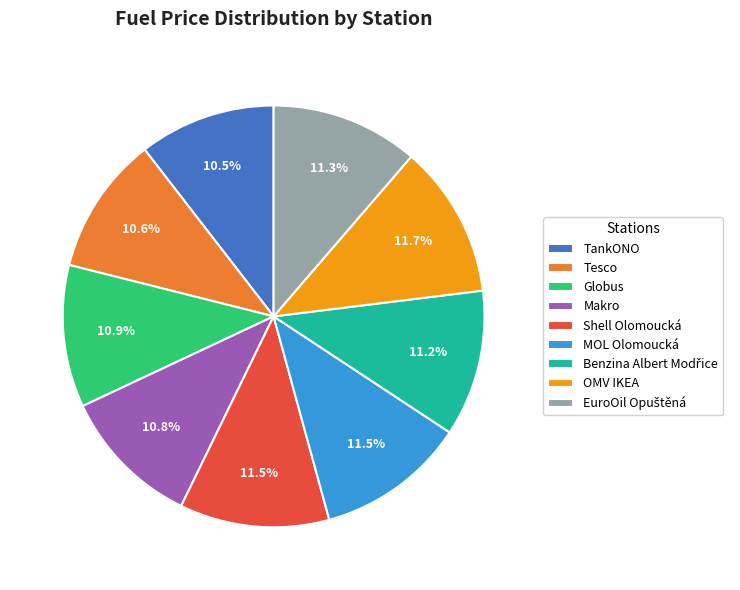

Is the sum of Tesco and TankONO greater than half?

No